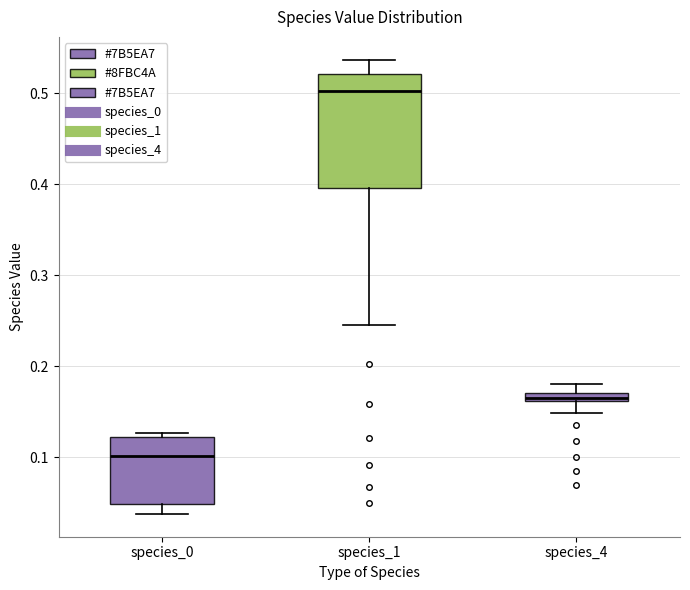

Where is the lower edge of the box for species_1 on the y-axis? The values are not printed on the chart, so give them approximately, as read against the axis.

0.40